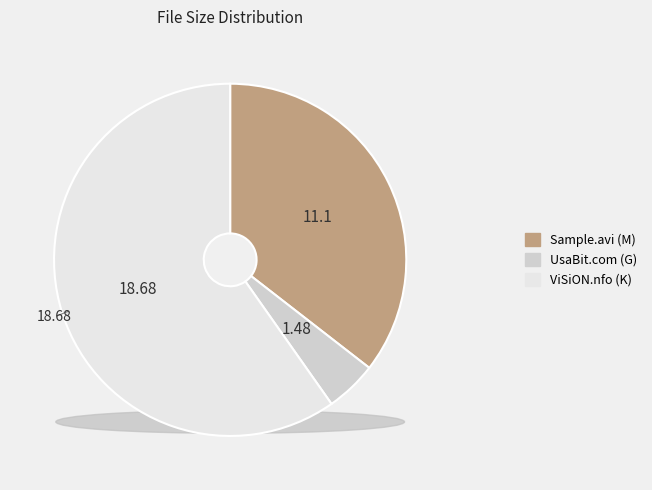

To the nearest percent, what portion does UsaBit.com_The.American.2010.R5.LiNE.XviD represent?

5%